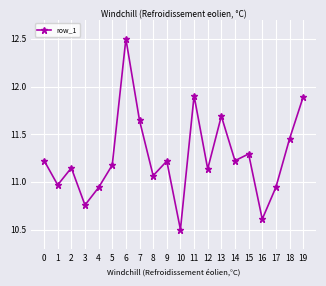

What is the value of the 7th point from the left?

12.5